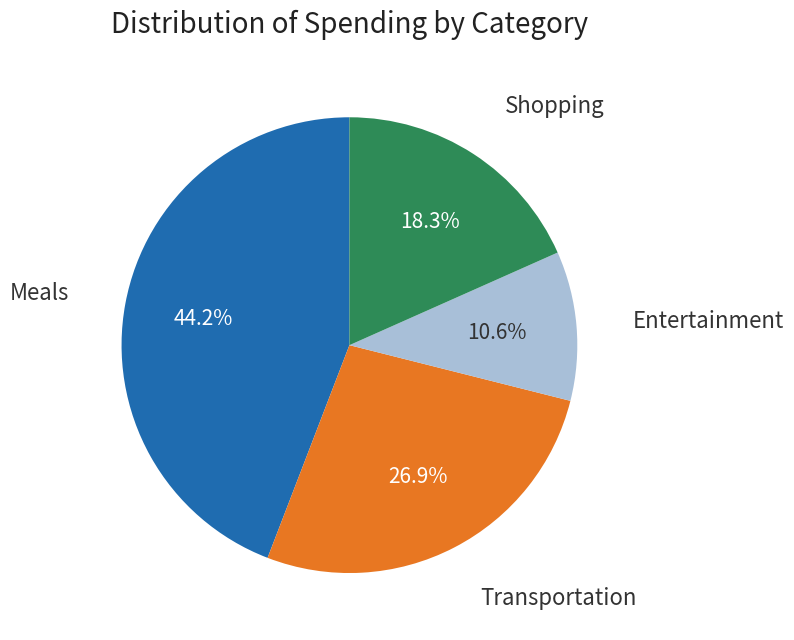

Is there a majority slice in this chart?

No